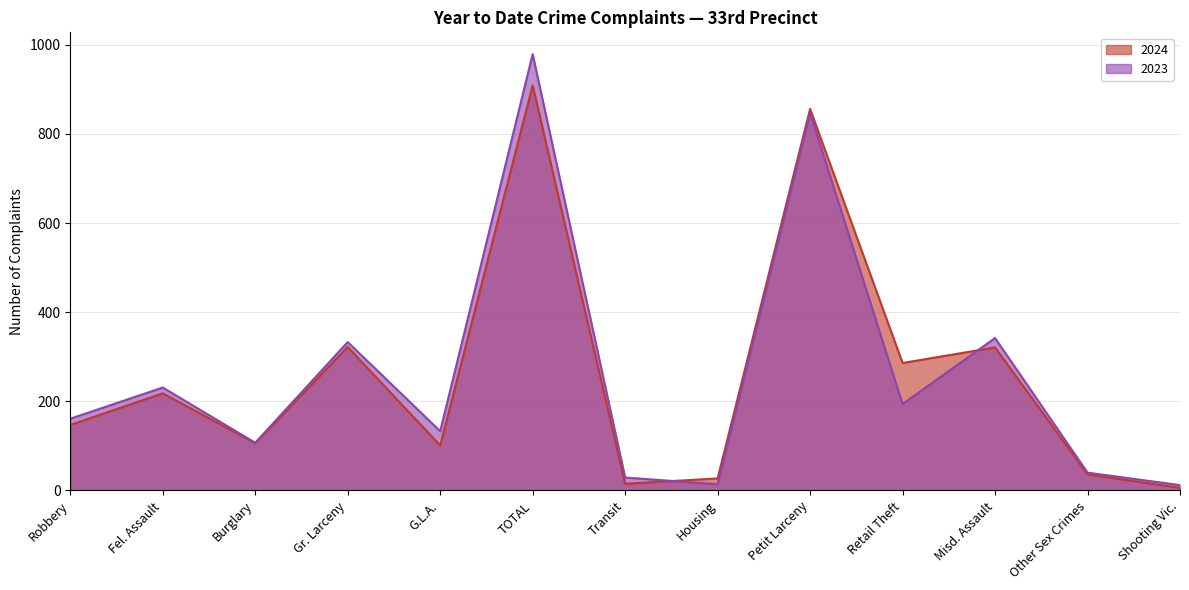

Between which two adjacent categories do 2024 and 2023 first intersect?

Transit and Housing